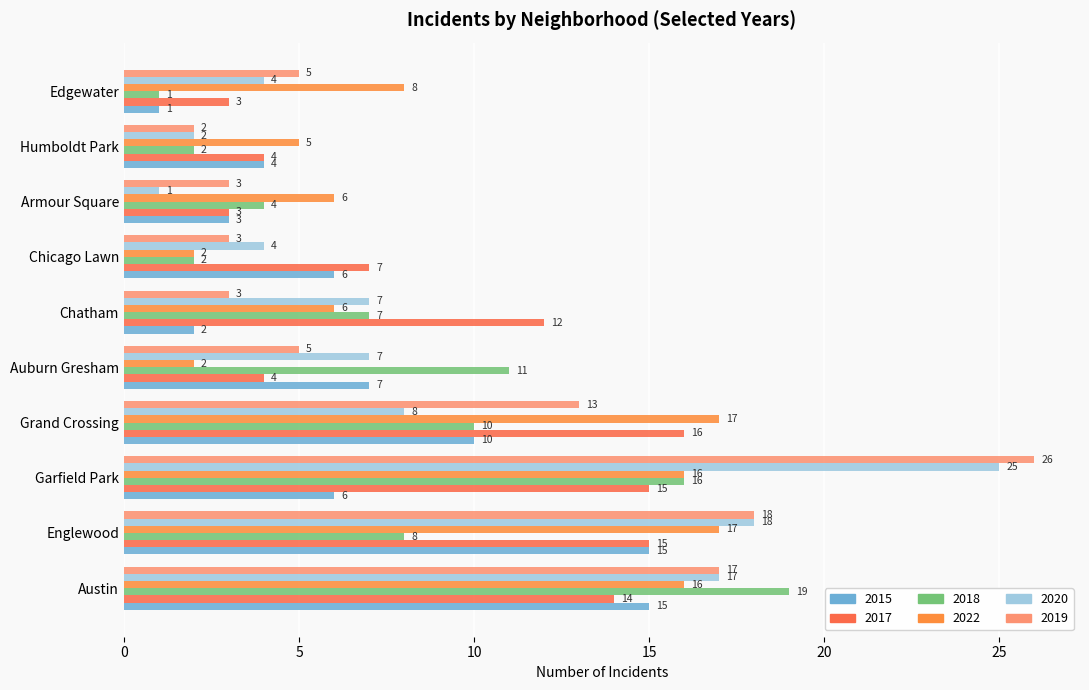

How many series are shown in this chart?

6